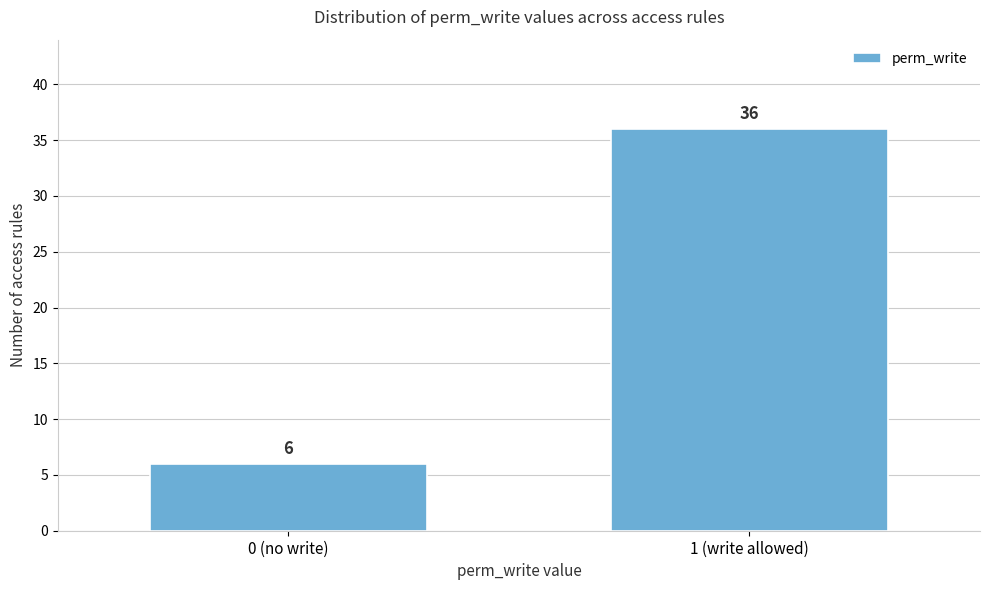

Reading right to left, list all the values displayed in this chart.

1 (write allowed)=36	0 (no write)=6